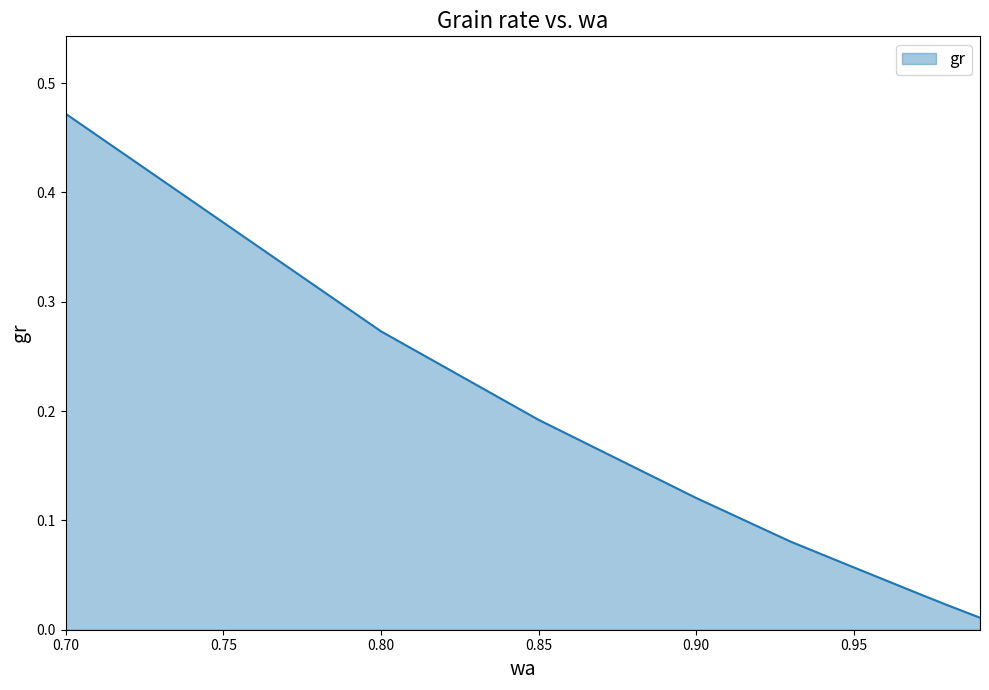

At which category does the chart reach its peak across all series?

0.7